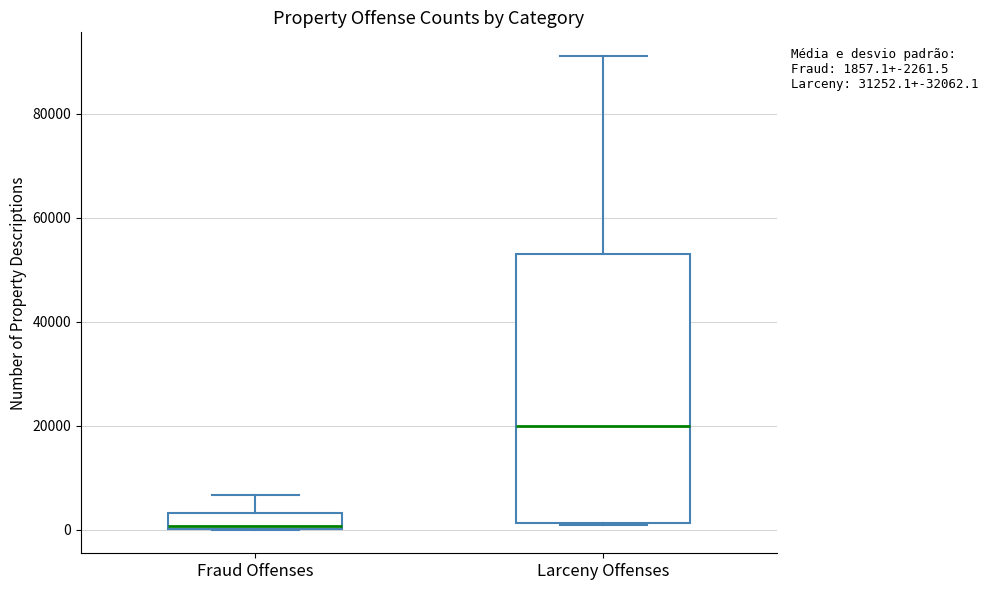

Which box is the tallest, from its lower edge to its upper edge?

Larceny Offenses